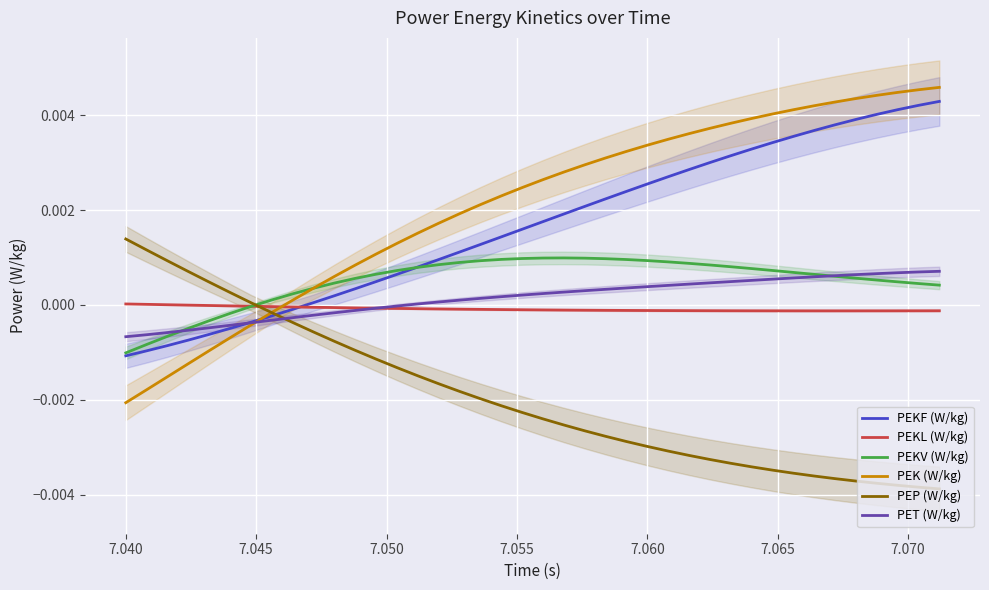

What is the sum of all PEKF (W/kg) values?

0.1